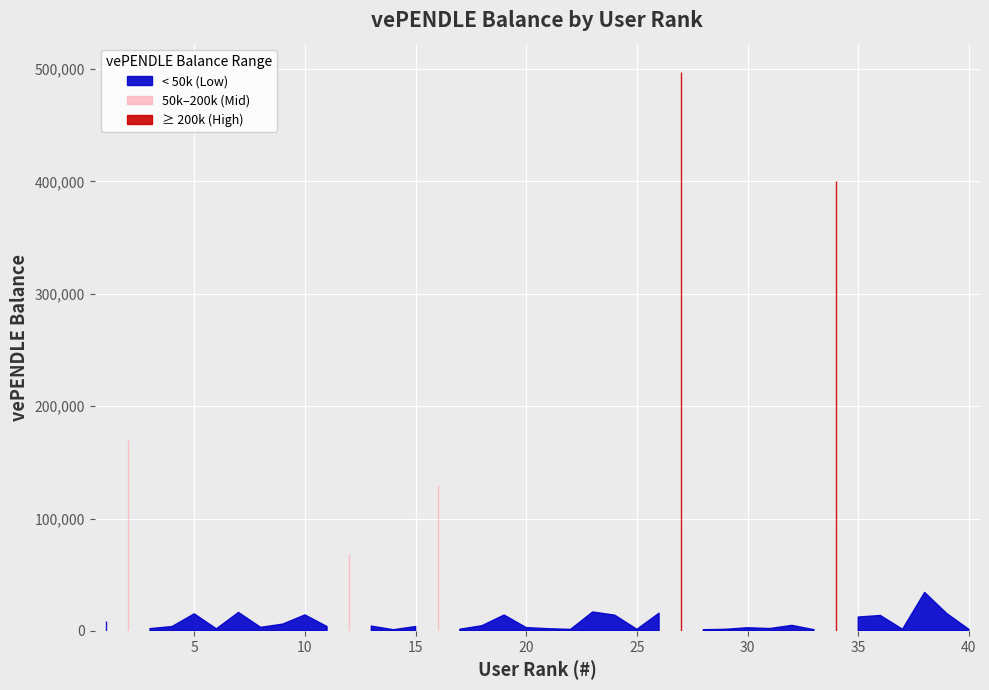

Is it true that the value at 35 is 12332?

True